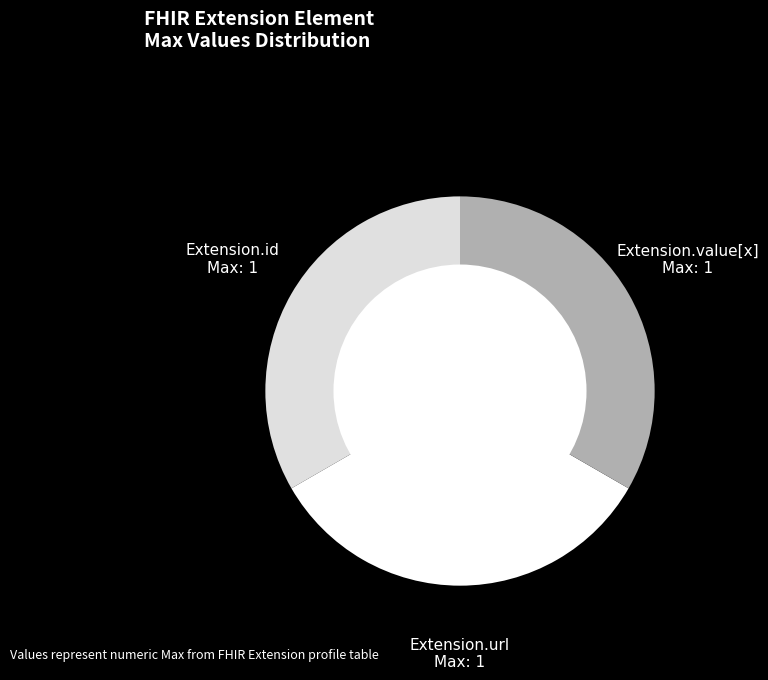

Is there a majority slice in this chart?

No